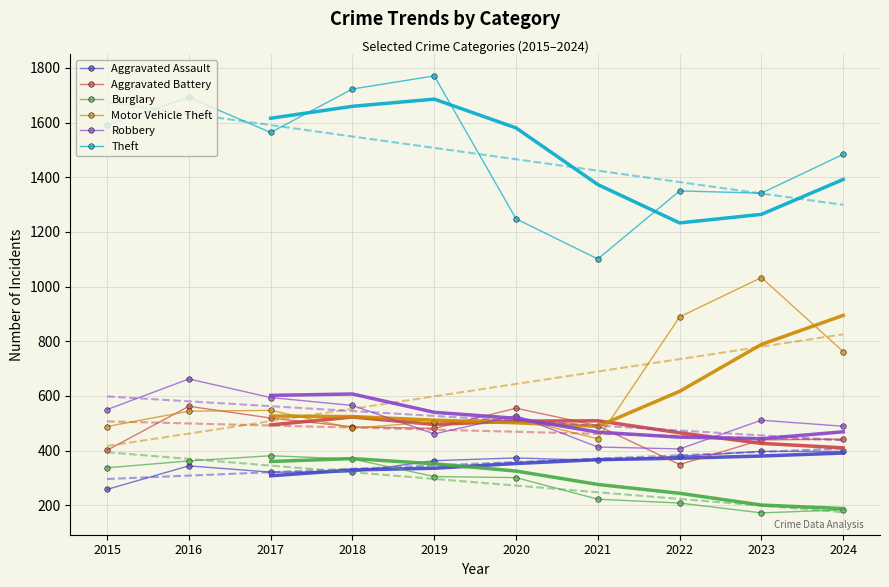

True or false: Burglary has more than 1 points higher than both neighbors.

False